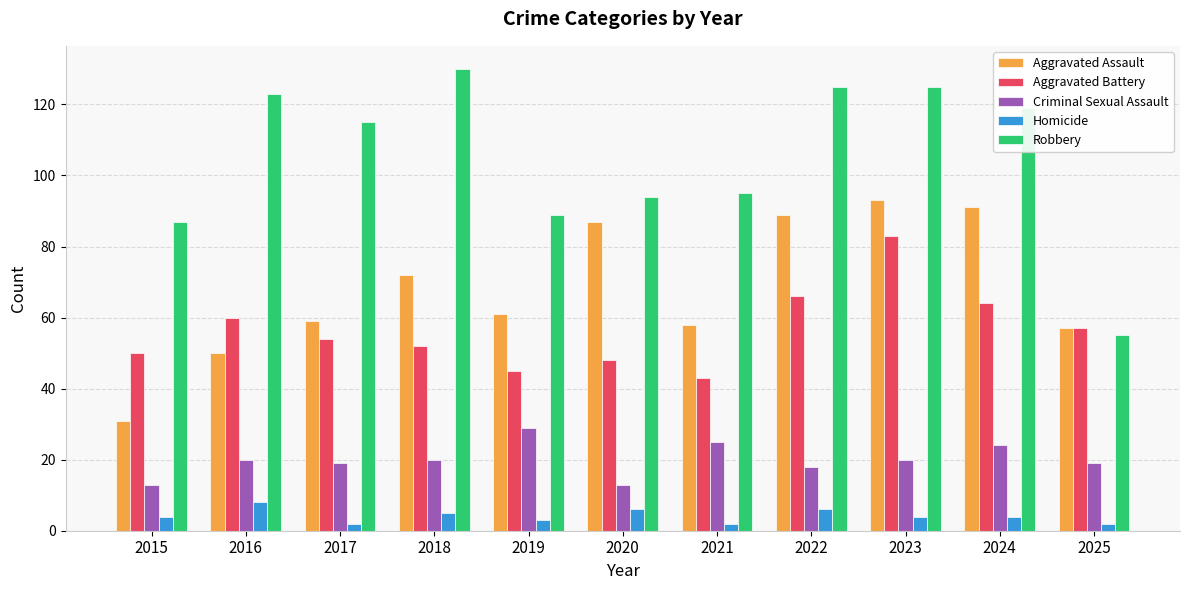

Reading right to left, what are all the values shown in this chart?

Aggravated Assault: 2025=57	2024=91	2023=93	2022=89	2021=58	2020=87	2019=61	2018=72	2017=59	2016=50	2015=31
Aggravated Battery: 2025=57	2024=64	2023=83	2022=66	2021=43	2020=48	2019=45	2018=52	2017=54	2016=60	2015=50
Criminal Sexual Assault: 2025=19	2024=24	2023=20	2022=18	2021=25	2020=13	2019=29	2018=20	2017=19	2016=20	2015=13
Homicide: 2025=2	2024=4	2023=4	2022=6	2021=2	2020=6	2019=3	2018=5	2017=2	2016=8	2015=4
Robbery: 2025=55	2024=119	2023=125	2022=125	2021=95	2020=94	2019=89	2018=130	2017=115	2016=123	2015=87